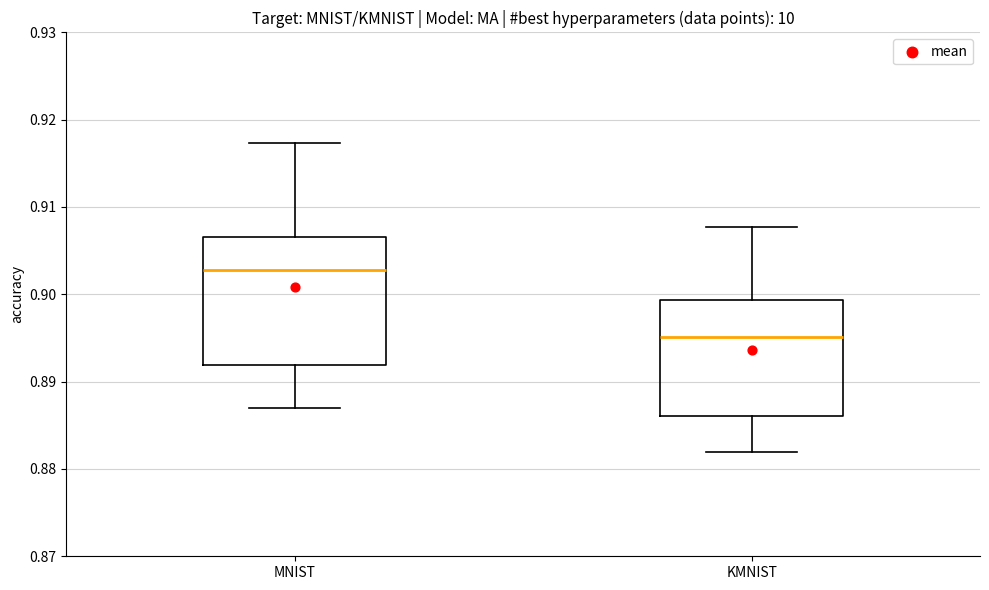

Which box is the tallest, from its lower edge to its upper edge?

MNIST